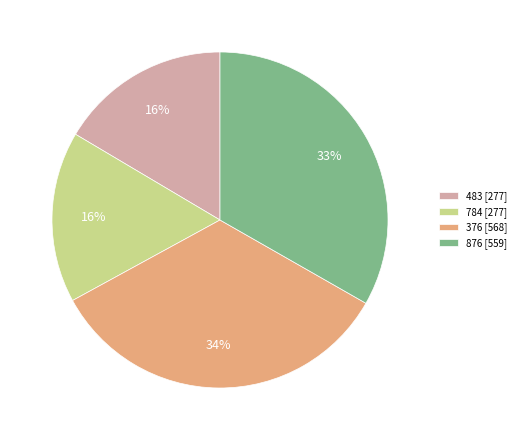

What percentage is the 376 slice, to the nearest percent?

34%